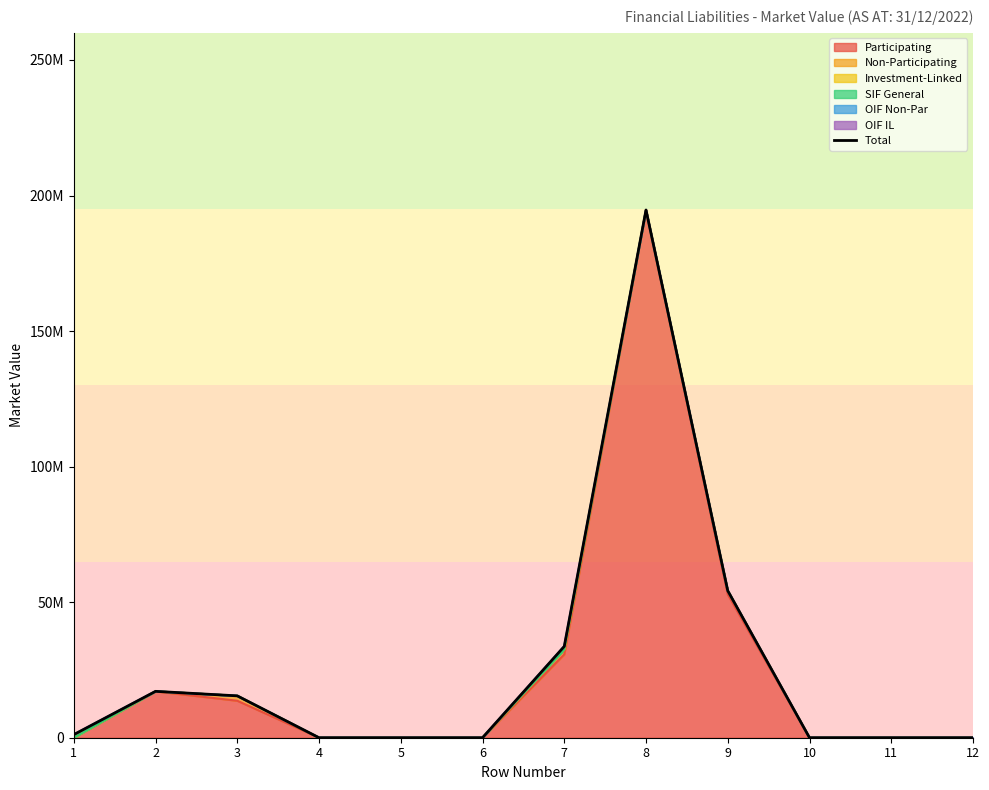

Reading left to right, extract all data points from this chart.

1143782	17105443	15442644	0	0	0	33691869	194661556	54221877	0	0	0